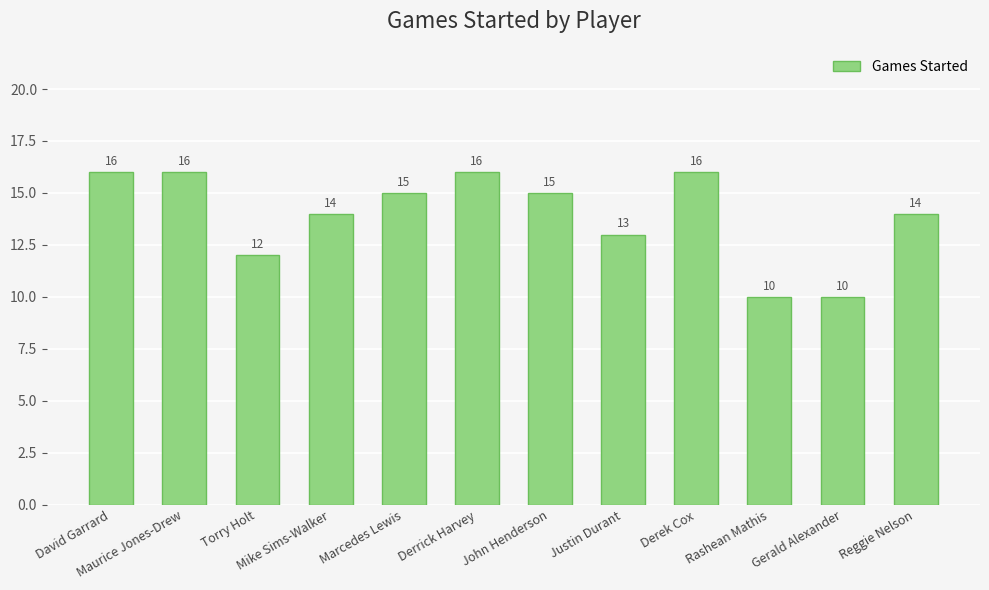

What is the difference between the values at David Garrard and Justin Durant?

3